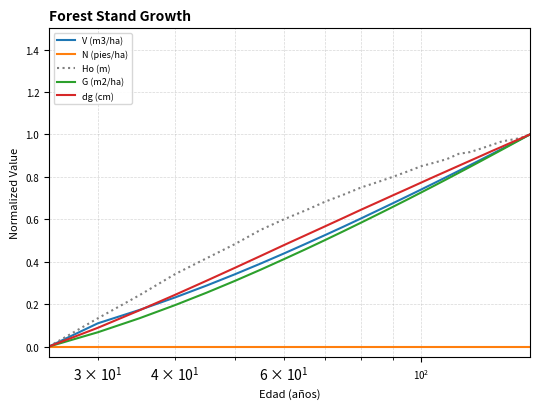

True or false: Ho (m) and N (pies/ha) intersect in this chart.

False